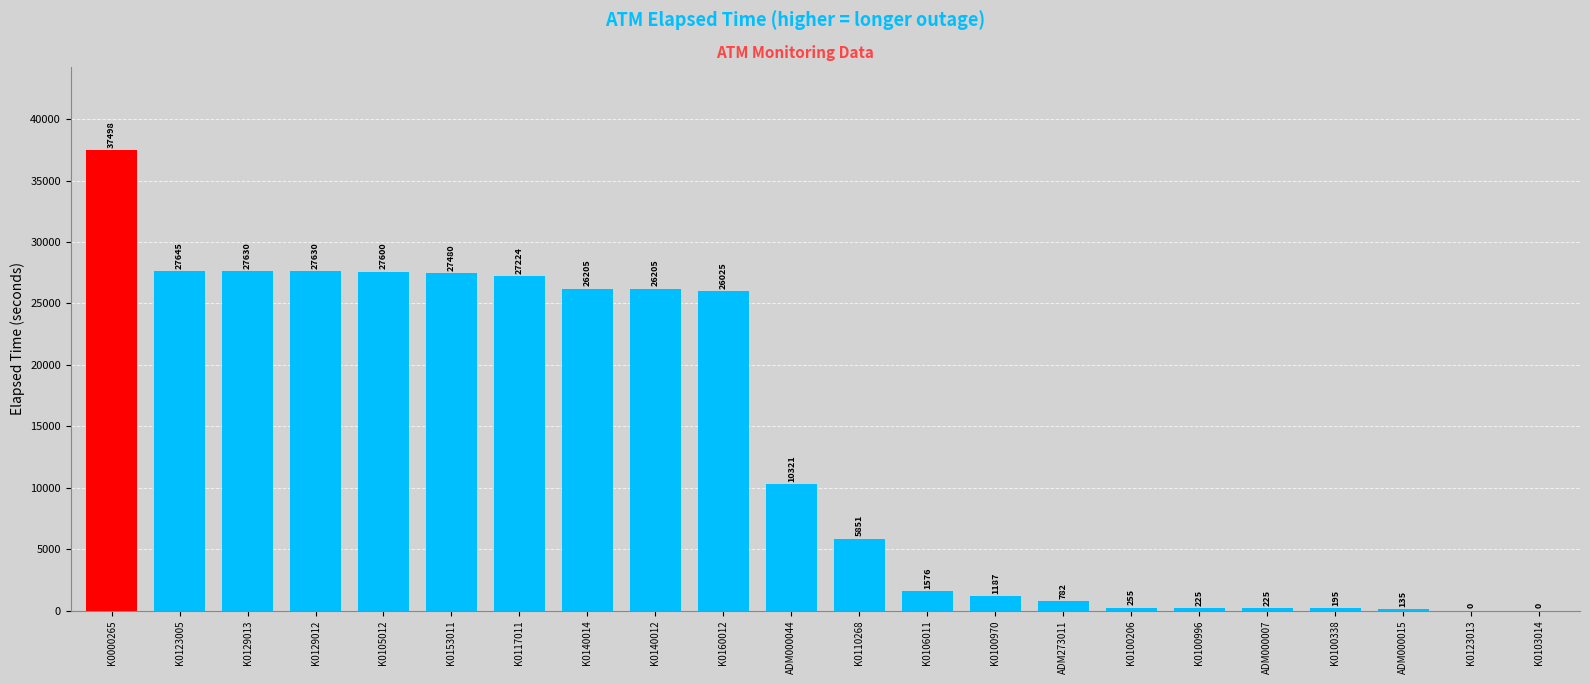

Reading left to right, transcribe all the data shown in this chart.

K0000265=37498	K0123005=27645	K0129013=27630	K0129012=27630	K0105012=27600	K0153011=27480	K0117011=27224	K0140014=26205	K0140012=26205	K0160012=26025	ADM000044=10321	K0110268=5851	K0106011=1576	K0100970=1187	ADM273011=782	K0100206=255	K0100996=225	ADM000007=225	K0100338=195	ADM000015=135	K0123013=0	K0103014=0